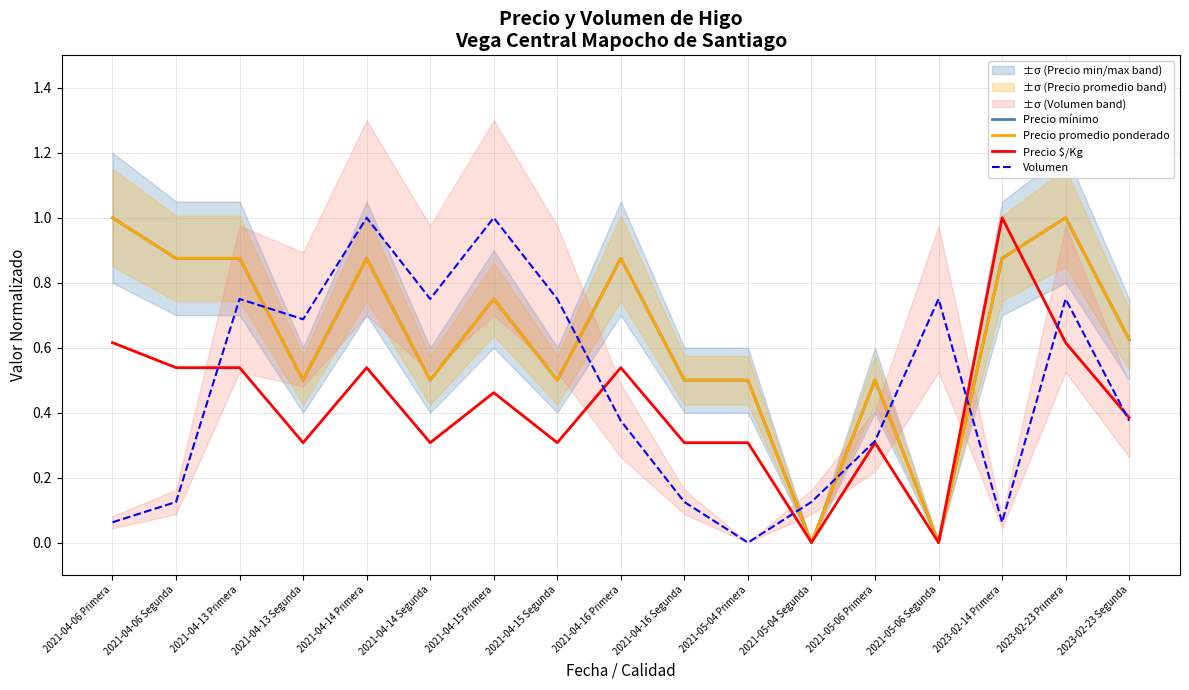

Rank the series at 2021-04-13 Segunda from highest to lowest value.

Volumen, Precio mínimo, Precio promedio ponderado, Precio $/Kg